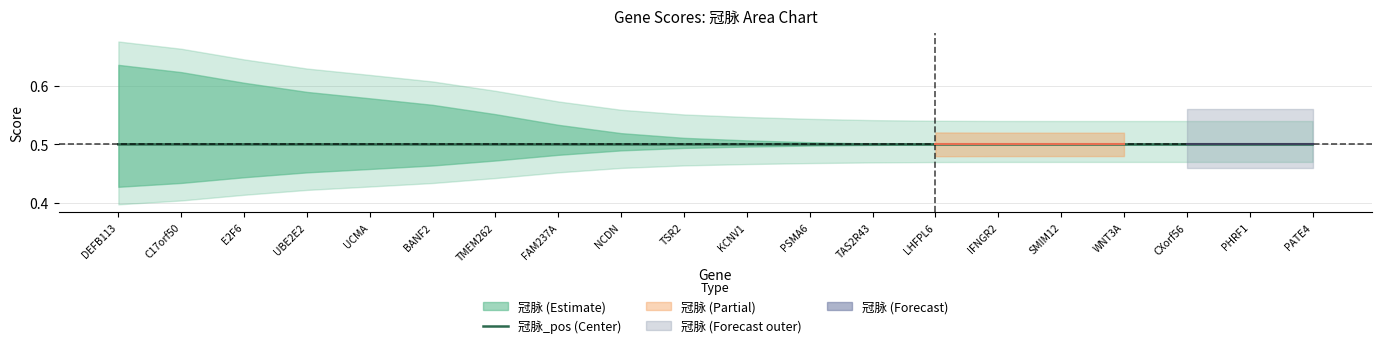

Does the chart have visible grid lines?

Yes